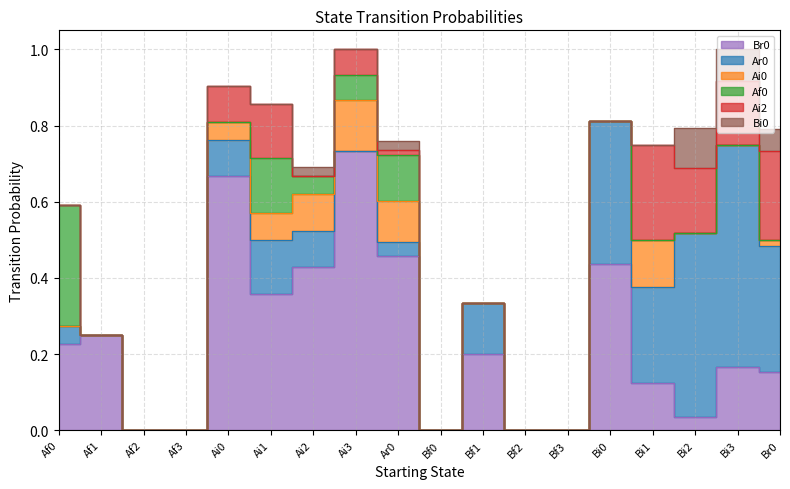

Which category has the lowest value across all series?

Af2